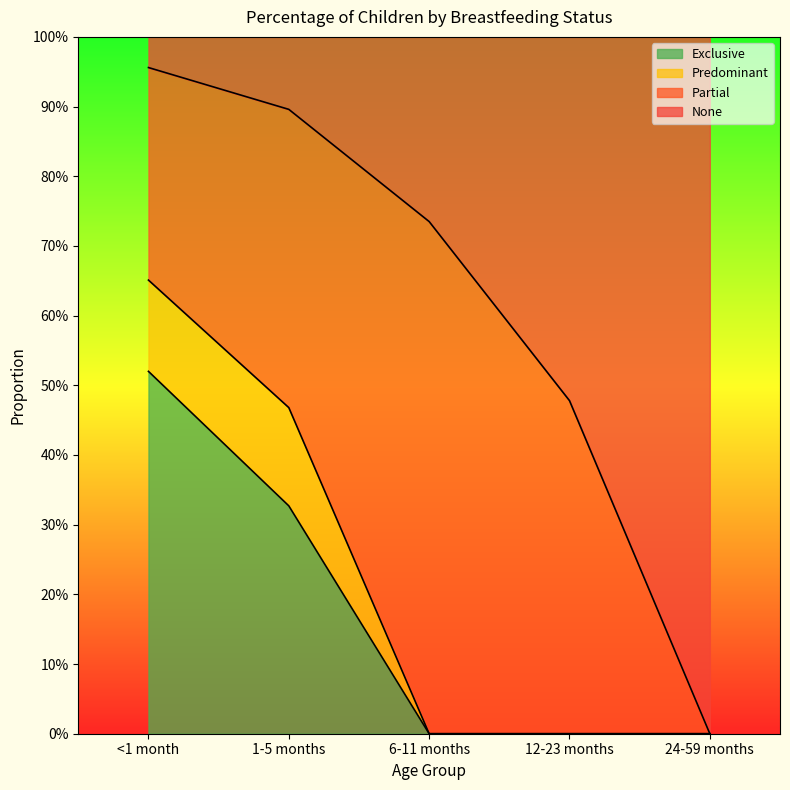

Between 6-11 months and 12-23 months, which is larger?

6-11 months